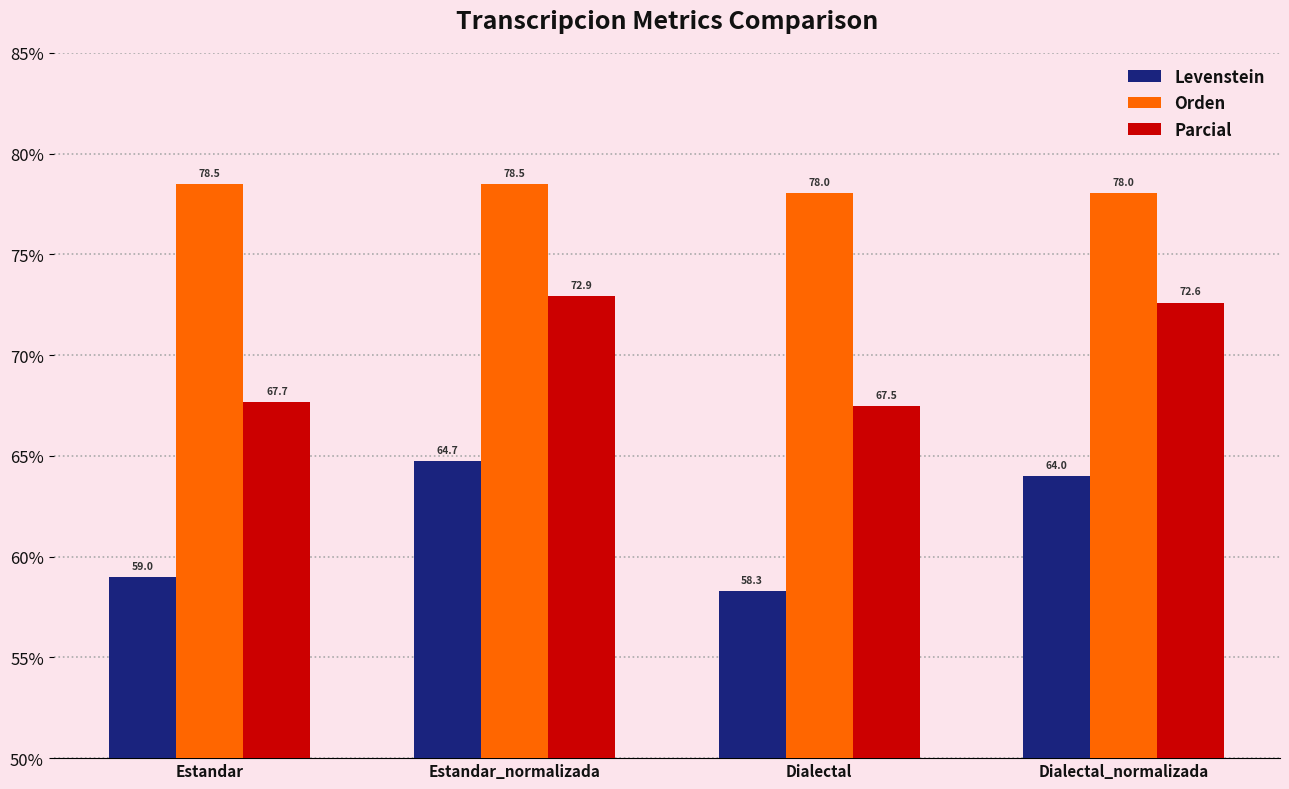

What is the approximate value of Levenstein at Dialectal_normalizada?

64.0